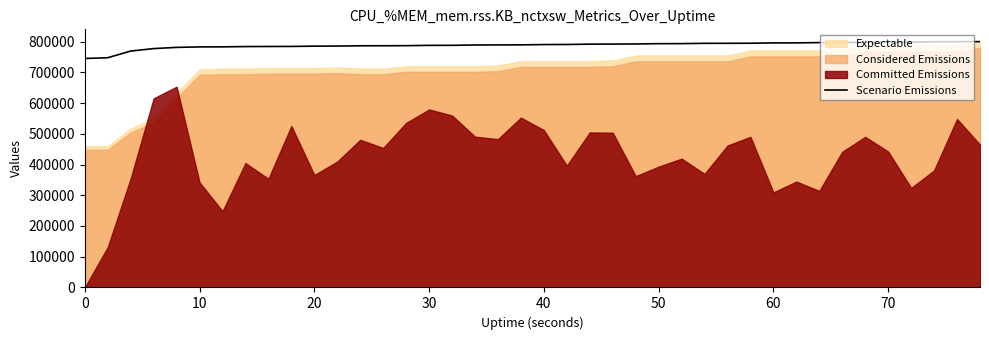

Does the chart have visible grid lines?

No